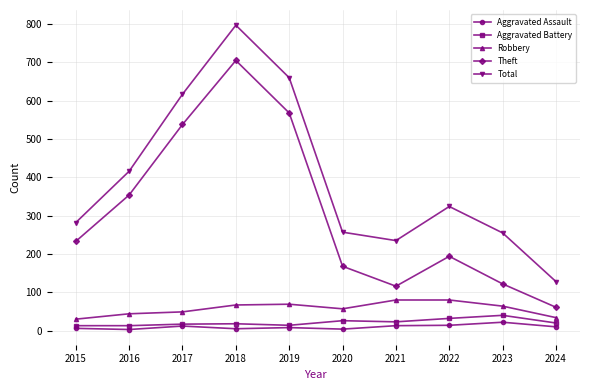

Is the value of Robbery at 2024 greater than the value of Total at 2024?

No